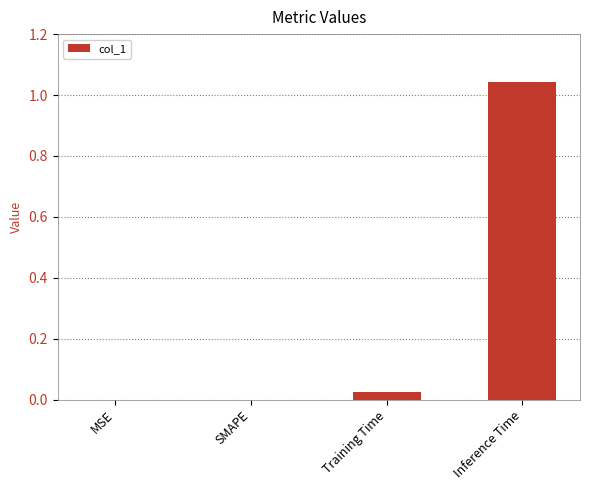

How many data points does each series have?

4